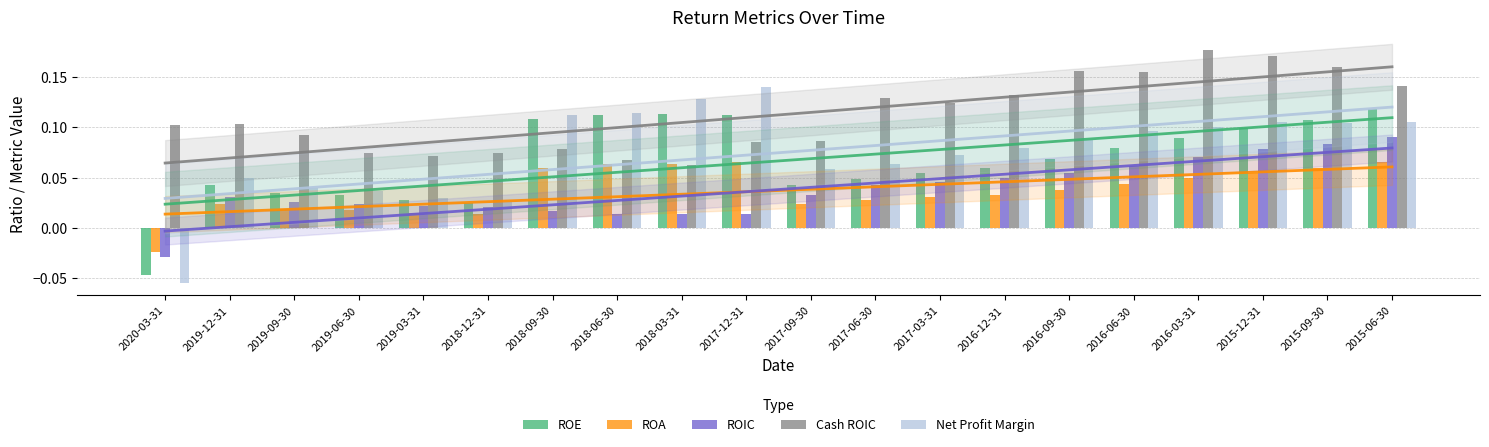

What is the label of the 8th bar from the right?

2017-03-31